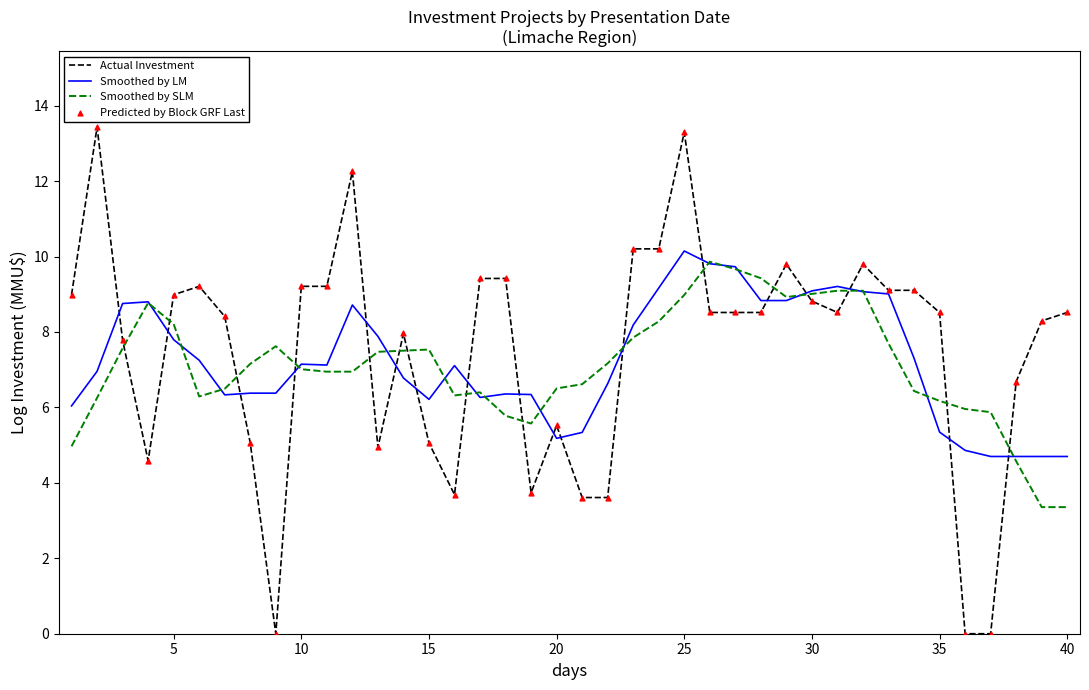

After their last crossing, which series has the higher values: Actual Investment or Smoothed by SLM?

Actual Investment